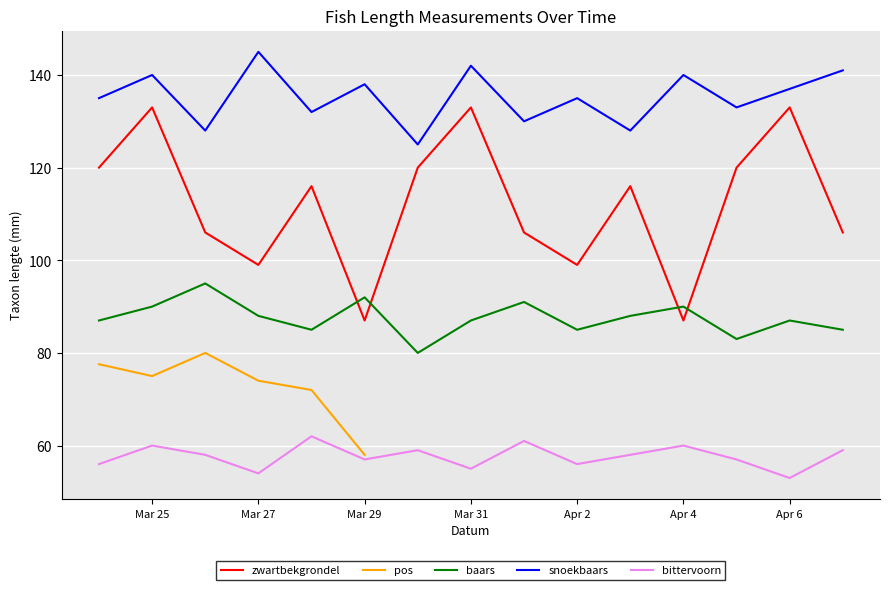

Is it true that snoekbaars equals 138 at Mar 29?

True